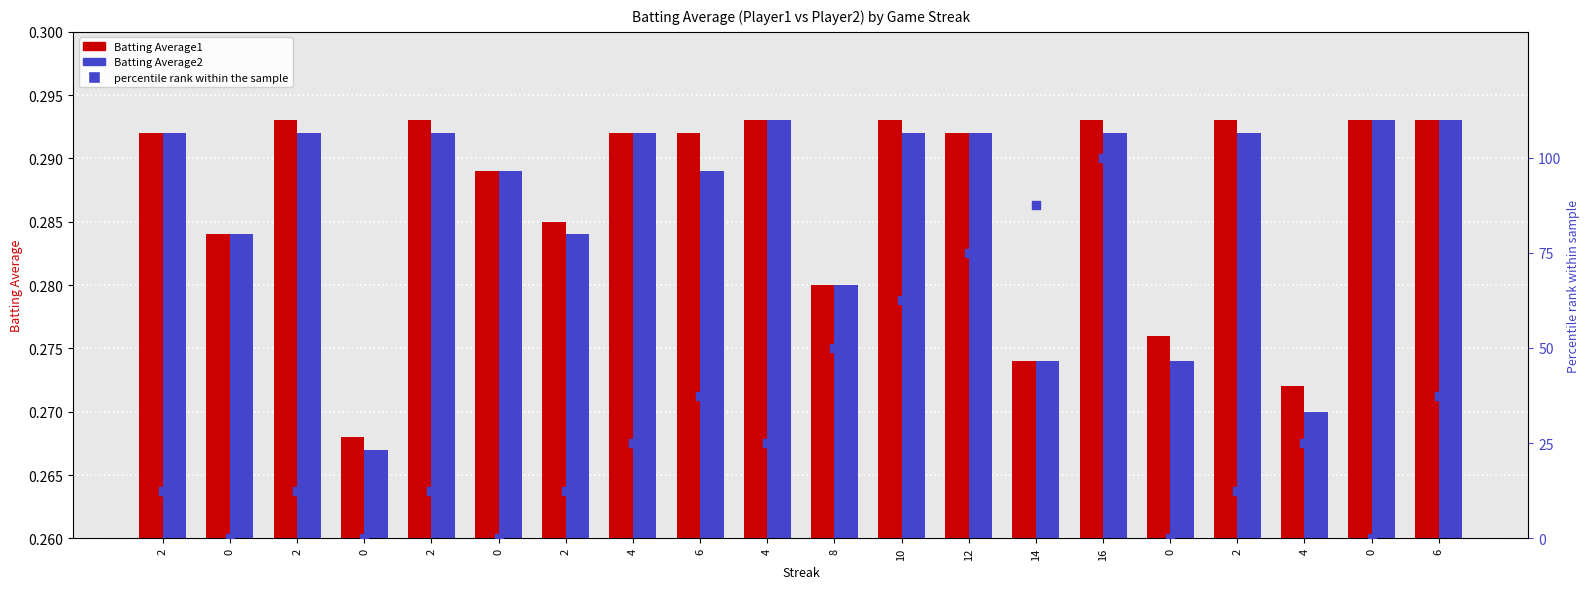

Which series has the largest Y range (max minus min)?

percentile rank within the sample